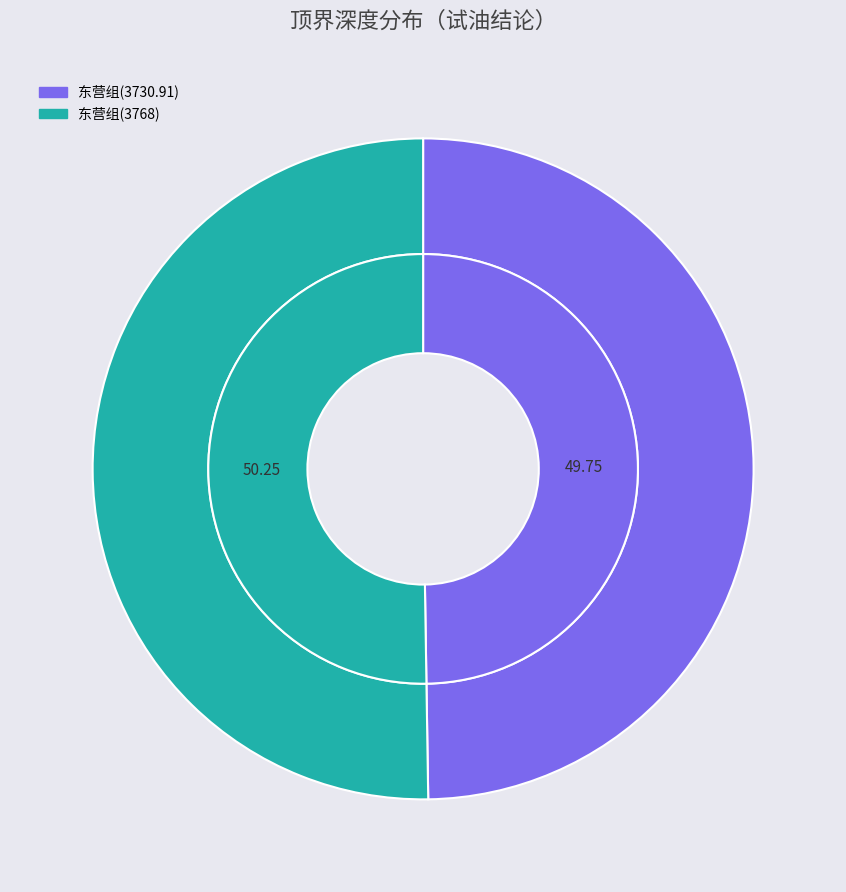

Which category has the smallest portion of the pie?

东营组(3730.91)